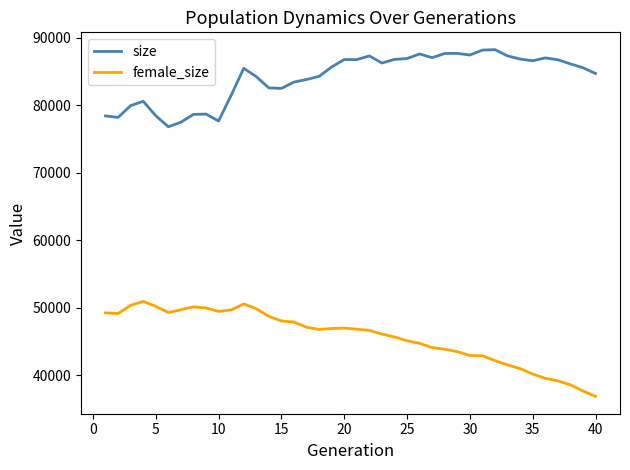

What is the lowest value of the size series?

76836